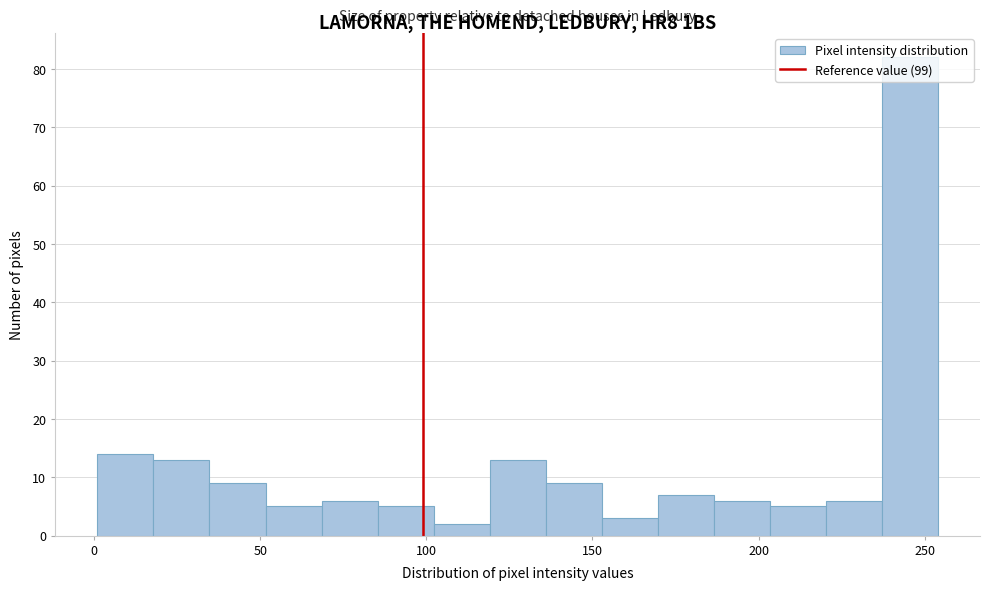

Around what value on the x-axis is the tallest bar? Give the approximate position of its centre, as read against the axis.

245